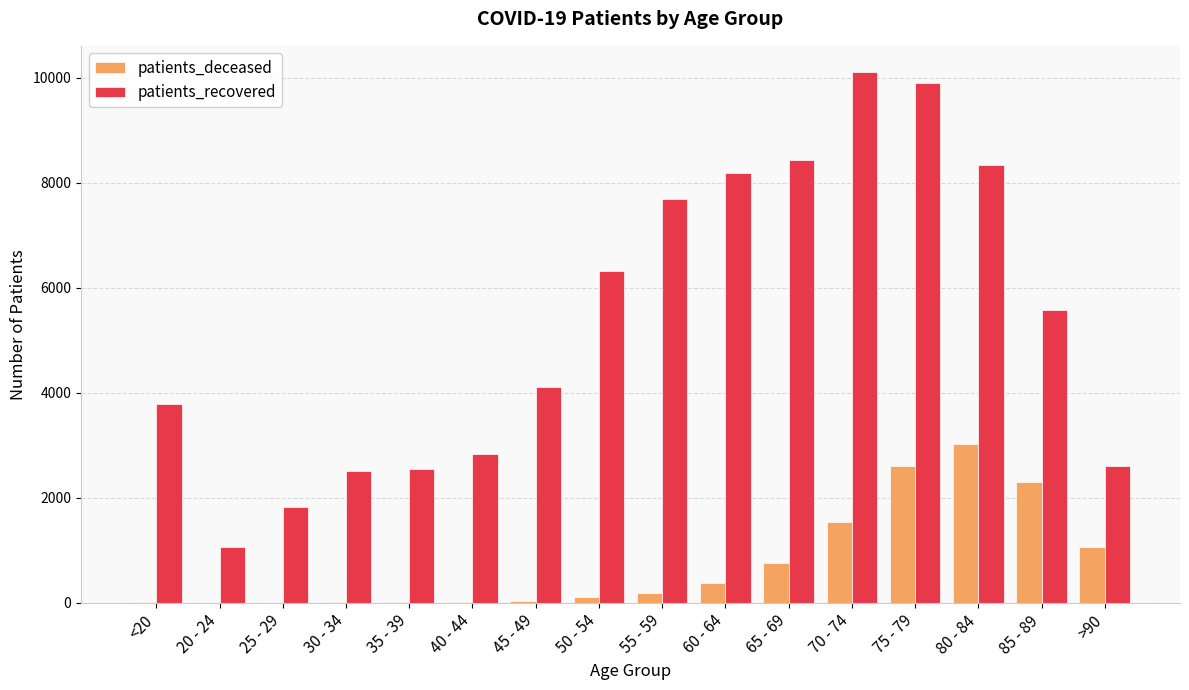

What is the maximum value for patients_recovered?

10105